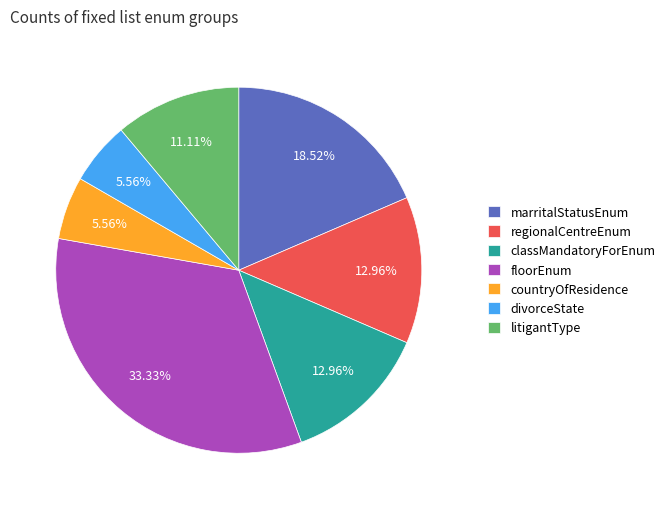

What is the largest slice in the pie chart?

floorEnum